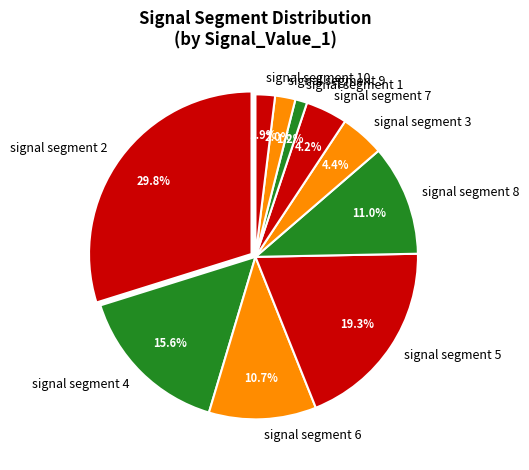

What portion of the pie excludes signal segment 1?

98.8%